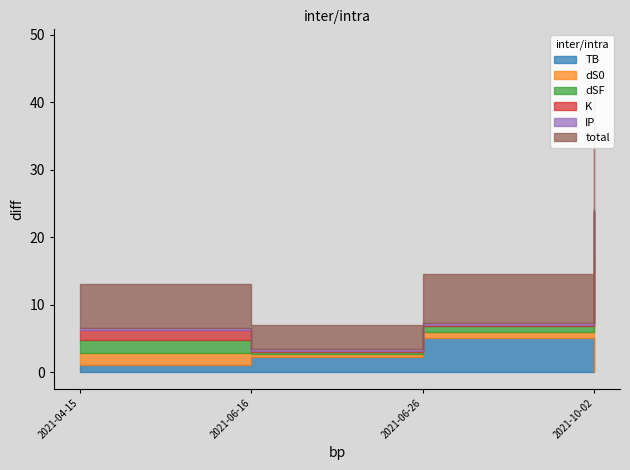

How many data points does each series have?

4